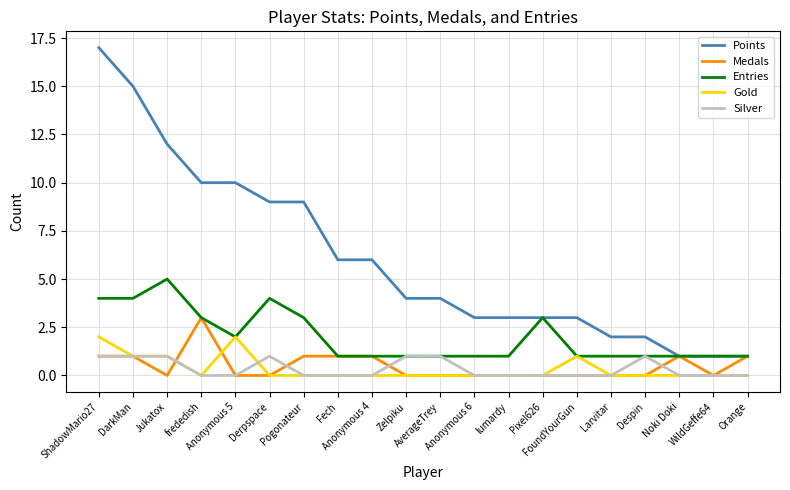

What is the difference between the highest and lowest values at FoundYourGun?

3